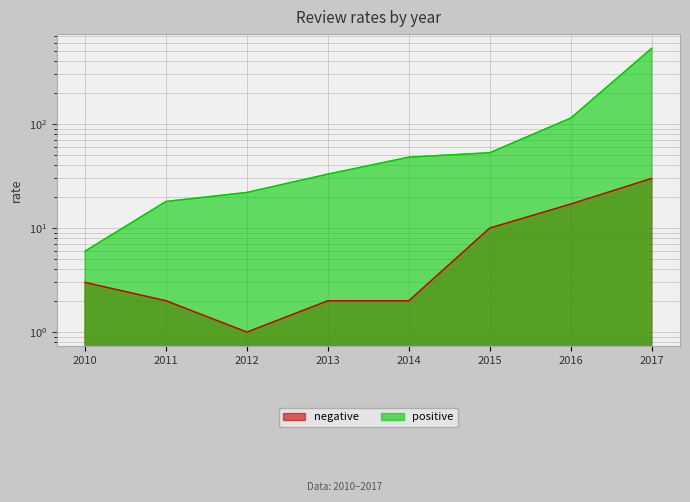

At which label does negative reach its peak?

2017